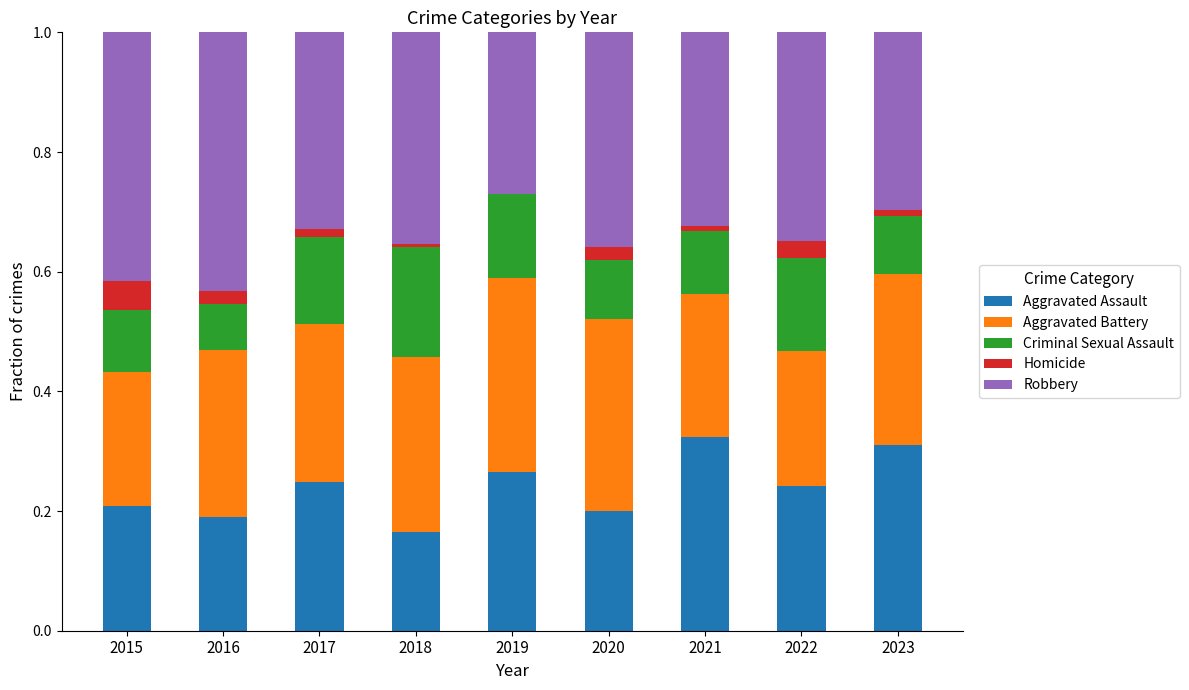

What are all the series names shown in the legend?

Aggravated Assault, Aggravated Battery, Criminal Sexual Assault, Homicide, Robbery